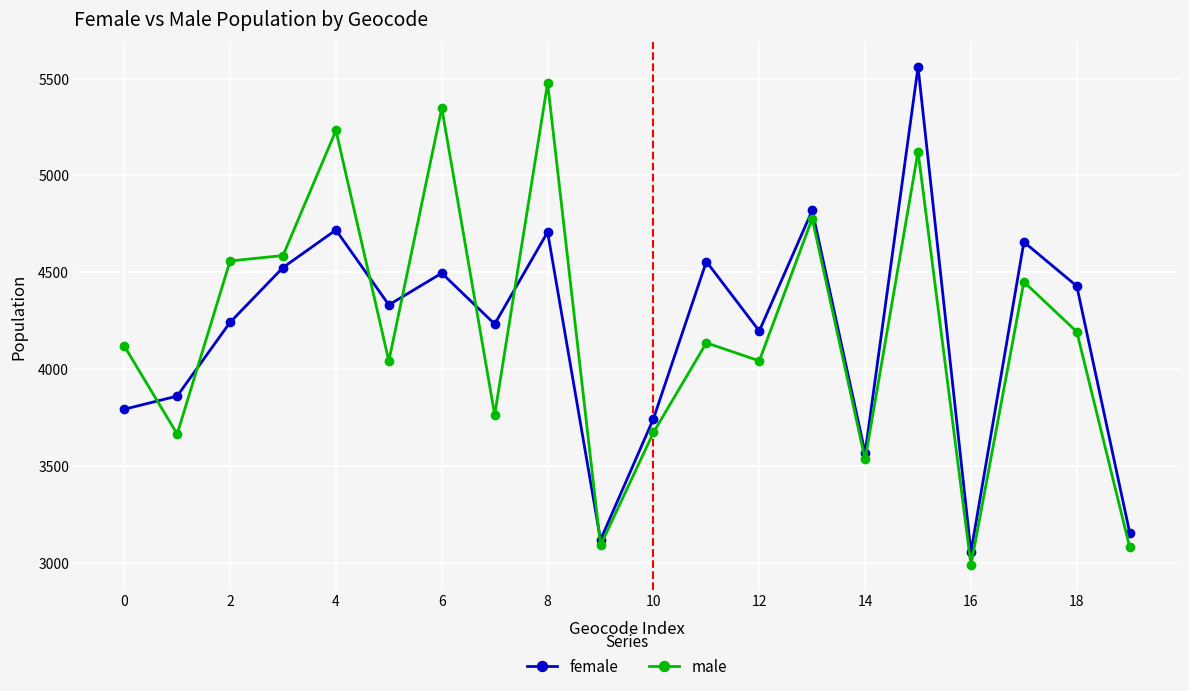

How many values in the female series are below 4331?

10